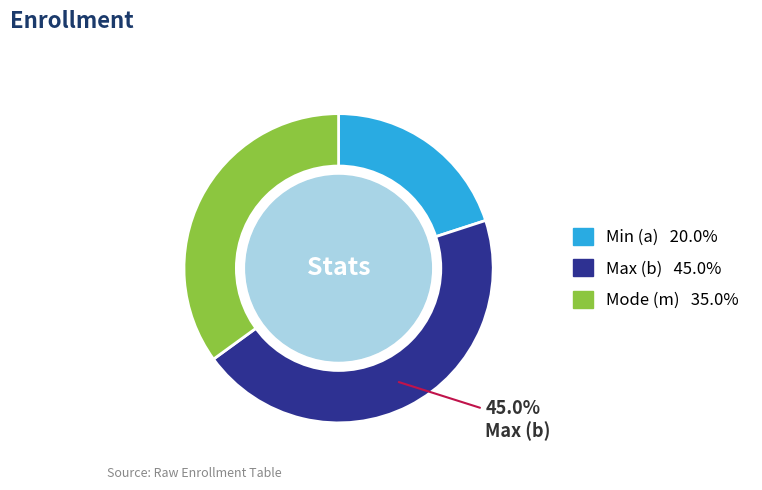

Does any single category account for the majority?

No